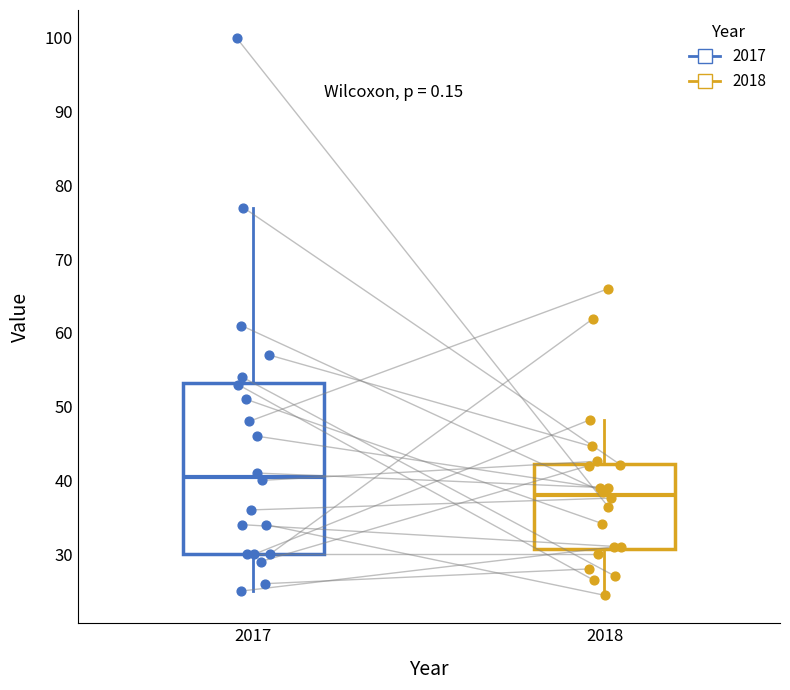

Which box has the highest median line?

2017